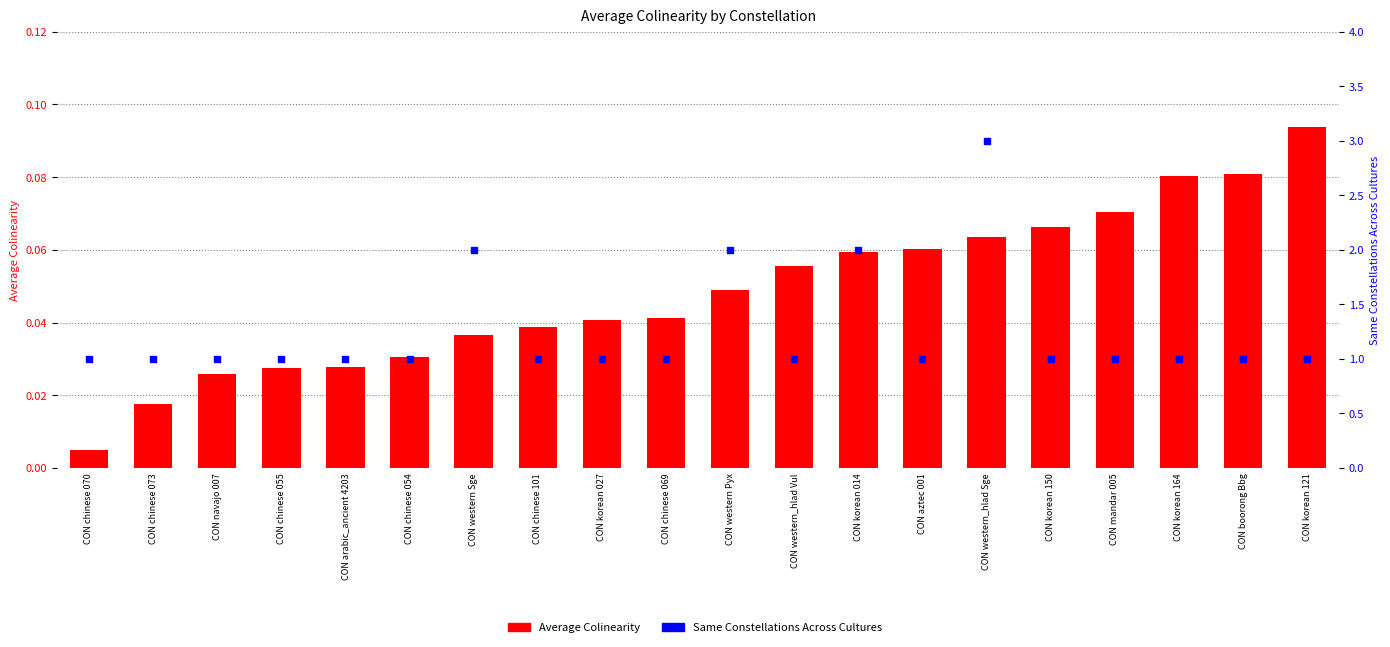

Which series has the largest total across all categories?

Same Constellations Across Cultures